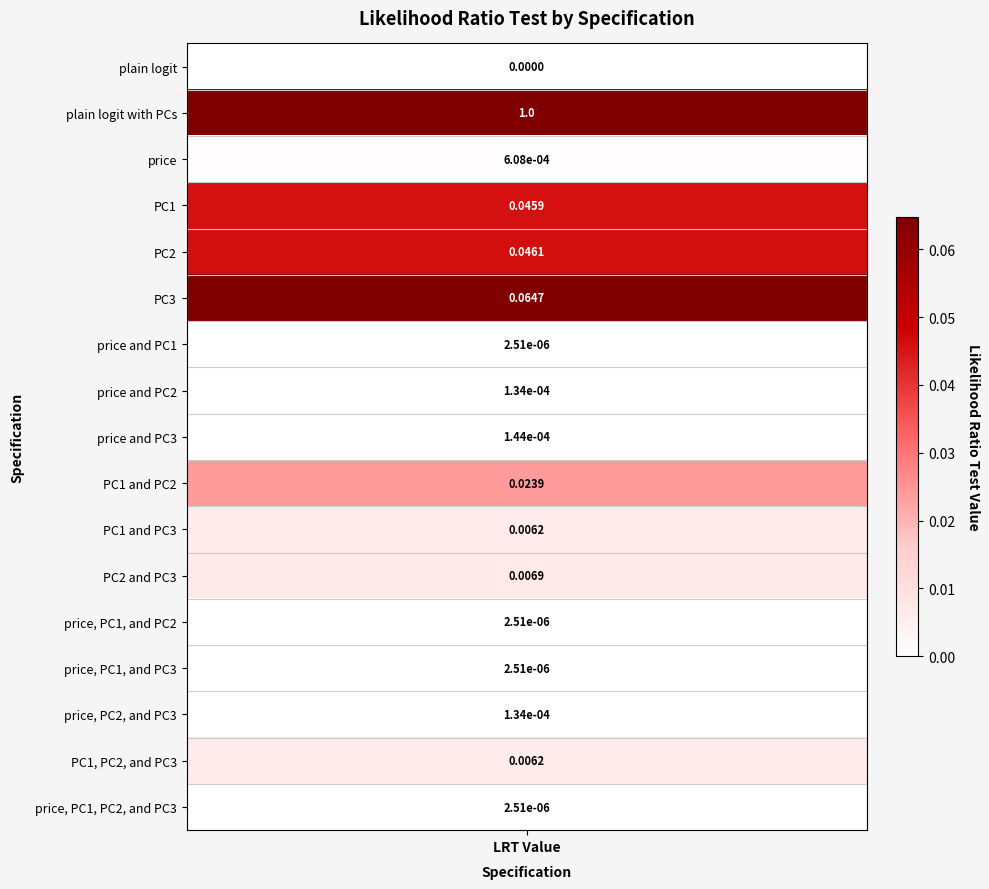

Rank the categories by value from highest to lowest.

plain logit with PCs, PC3, PC2, PC1, PC1 and PC2, PC2 and PC3, PC1 and PC3, PC1, PC2, and PC3, price, price and PC3, price and PC2, price, PC2, and PC3, price and PC1, price, PC1, and PC2, price, PC1, and PC3, price, PC1, PC2, and PC3, plain logit